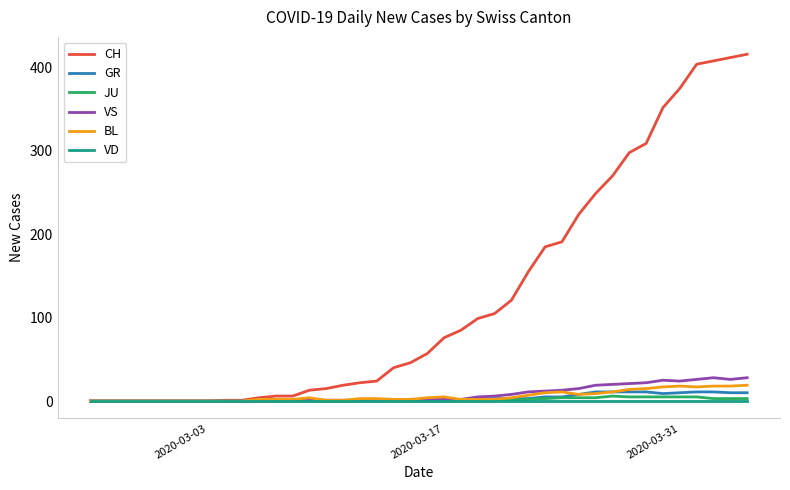

What is the maximum value shown in the chart?

416